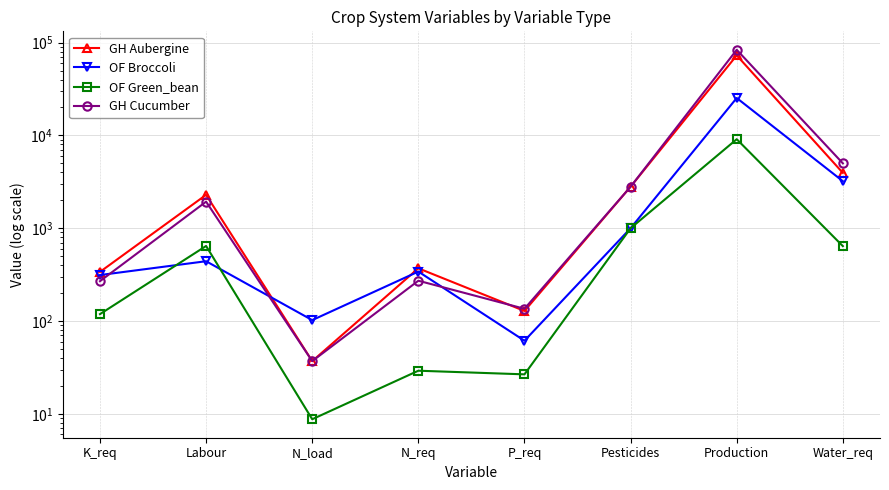

List the labels in order of OF Green_bean value, smallest first.

N_load, P_req, N_req, K_req, Water_req, Labour, Pesticides, Production